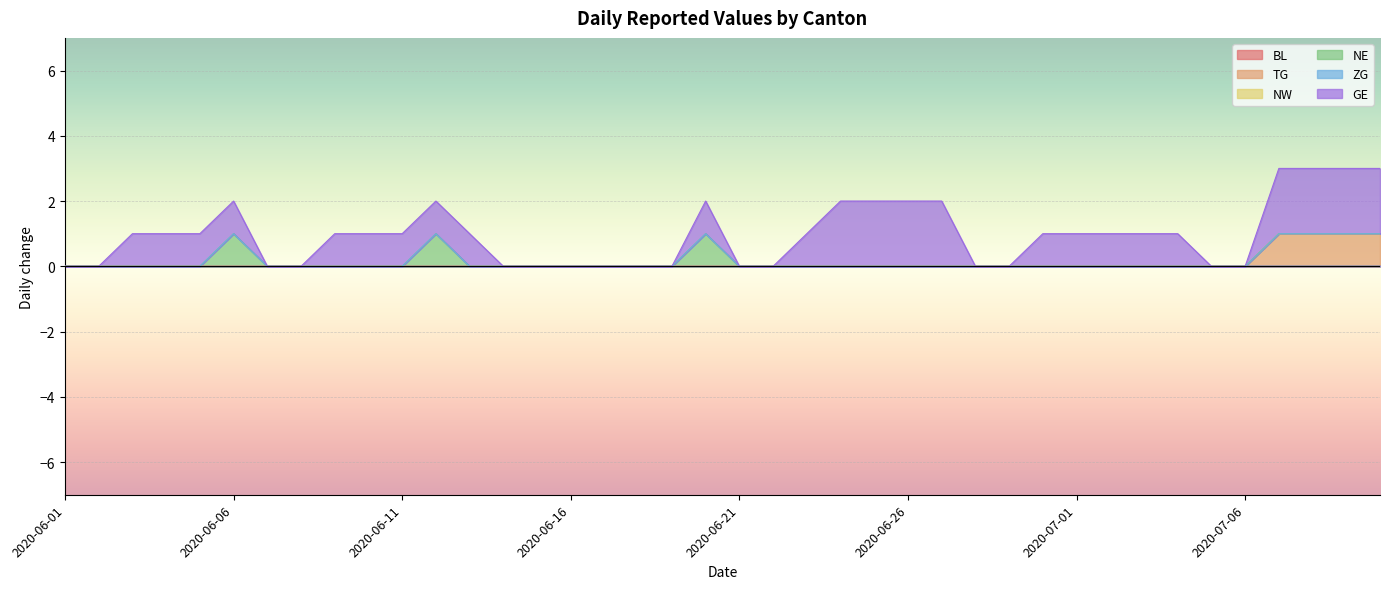

List the series in order of their peak value, highest first.

GE, TG, NE, BL, NW, ZG